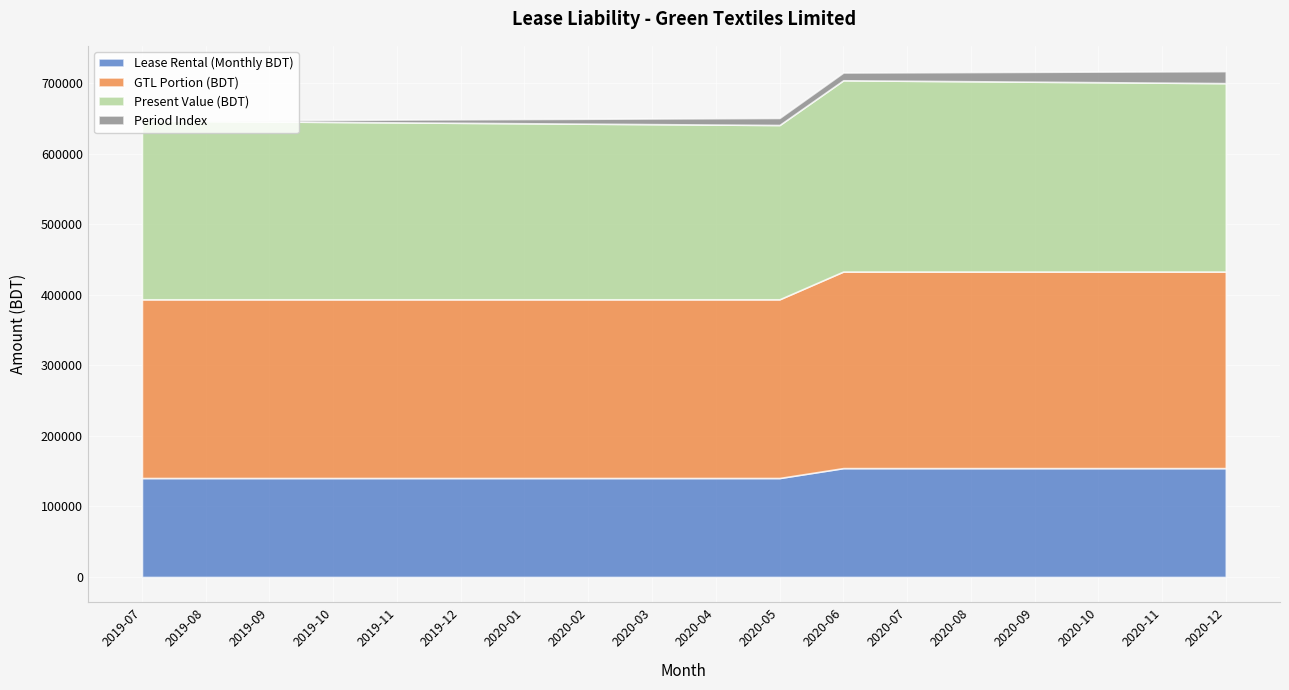

The value of Lease Rental (Monthly BDT) at 2019-12 is 140240.0. True or false?

True